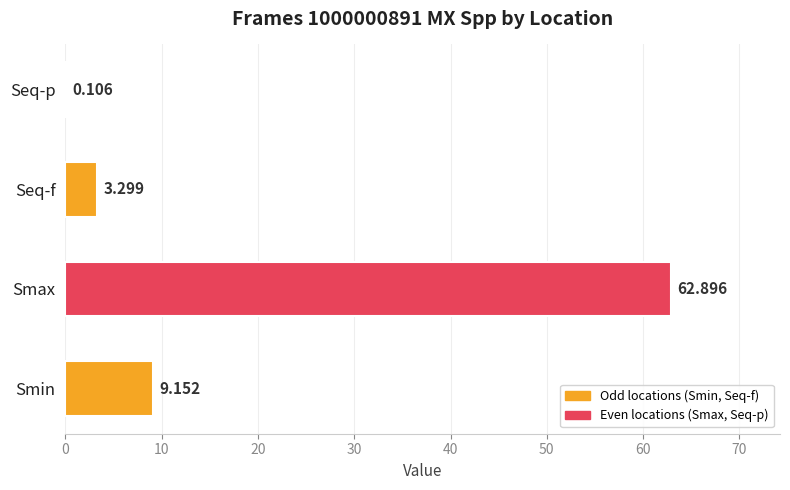

At which label is the value closest to 31?

Smin